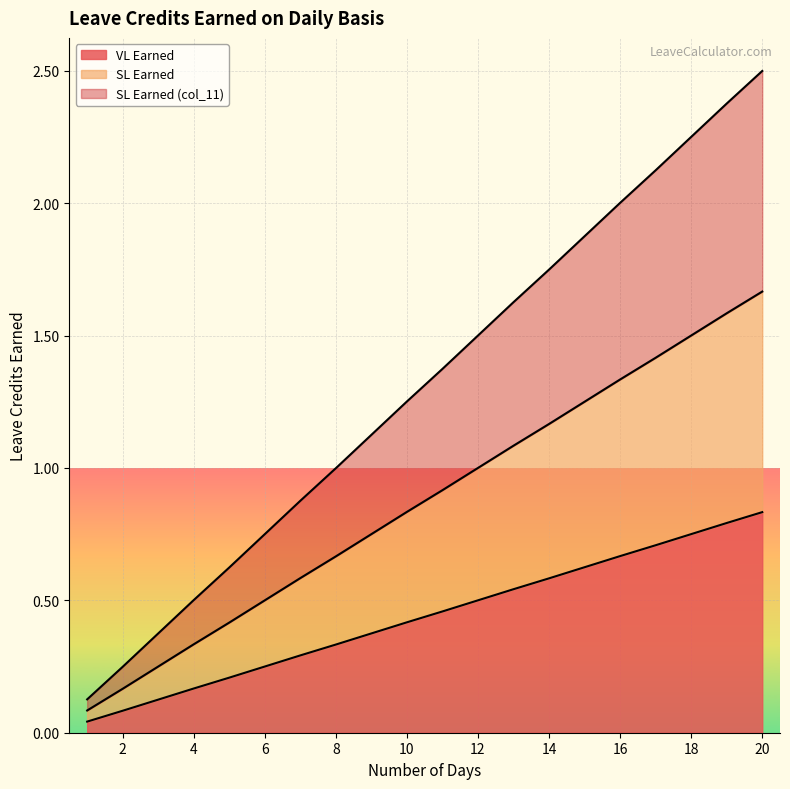

What is the total value across all series at 20?

5.0